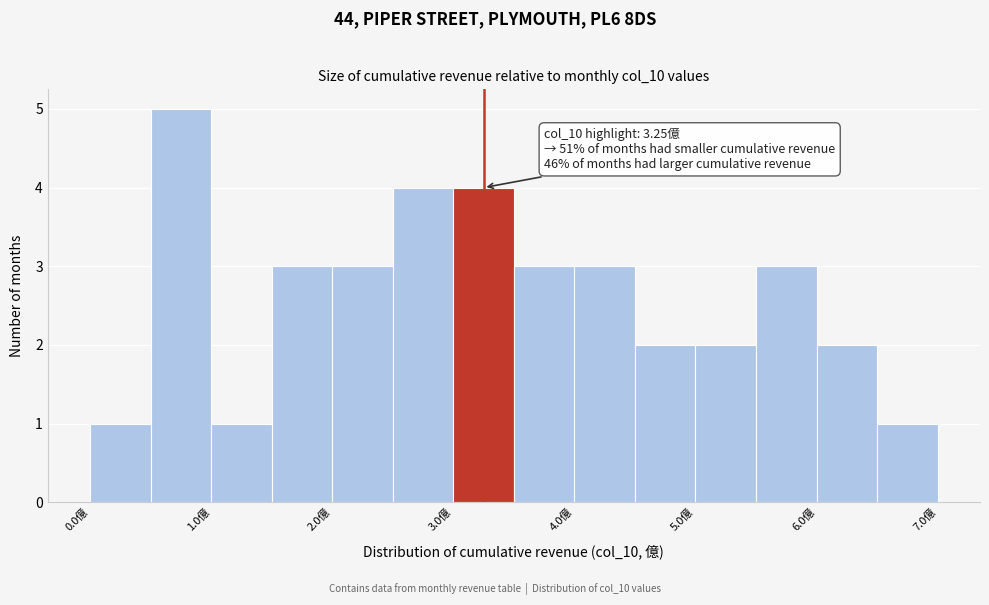

Over which range of the x-axis is the bar tallest?

0.5 to 1.0